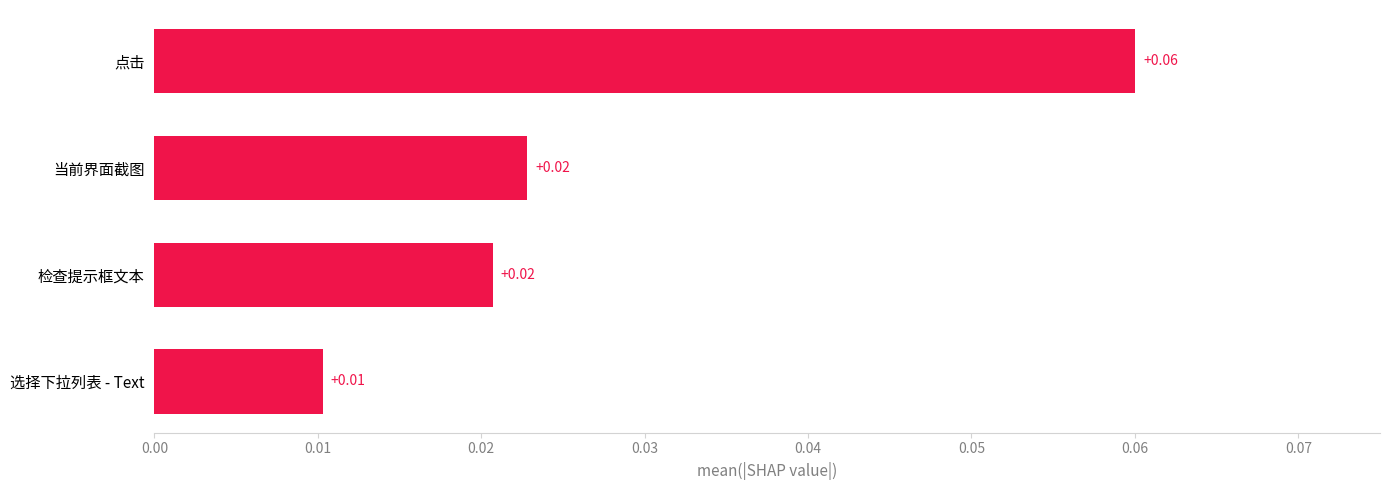

At which category does the chart reach its peak across all series?

点击